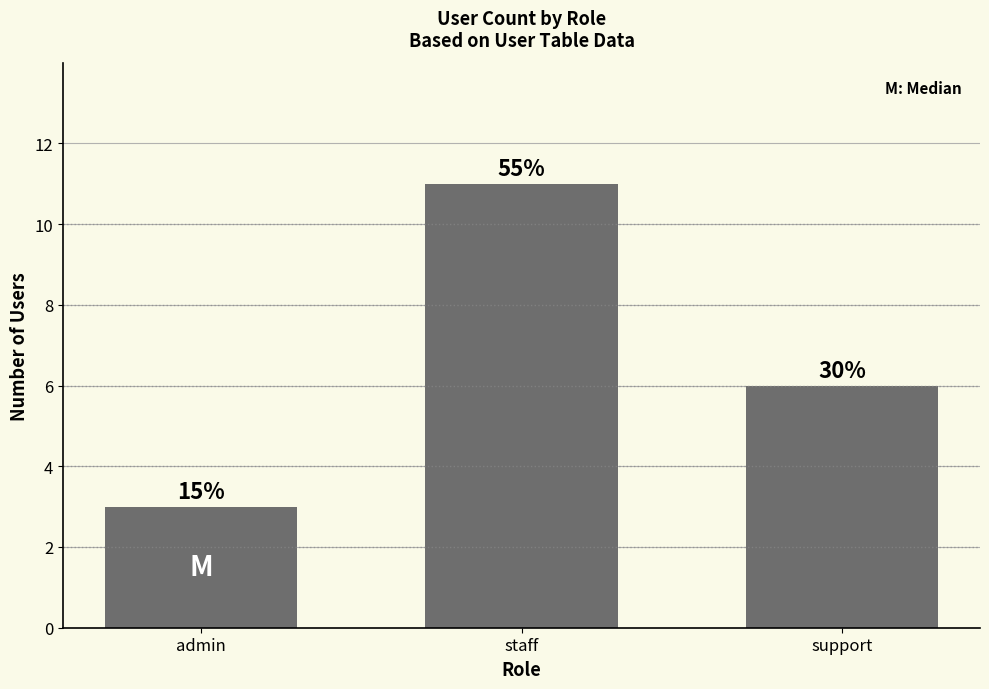

Does the chart contain any negative values?

No